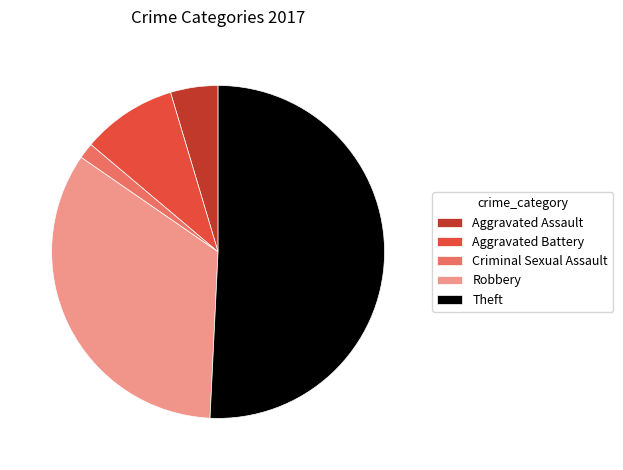

Combined, do Aggravated Assault and Theft account for over 50%?

Yes